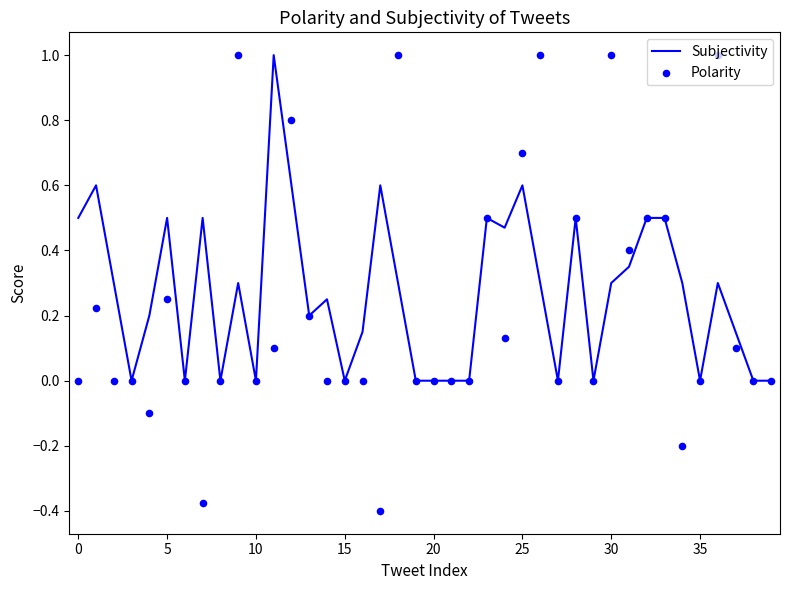

Which series reaches the minimum Y coordinate?

Polarity